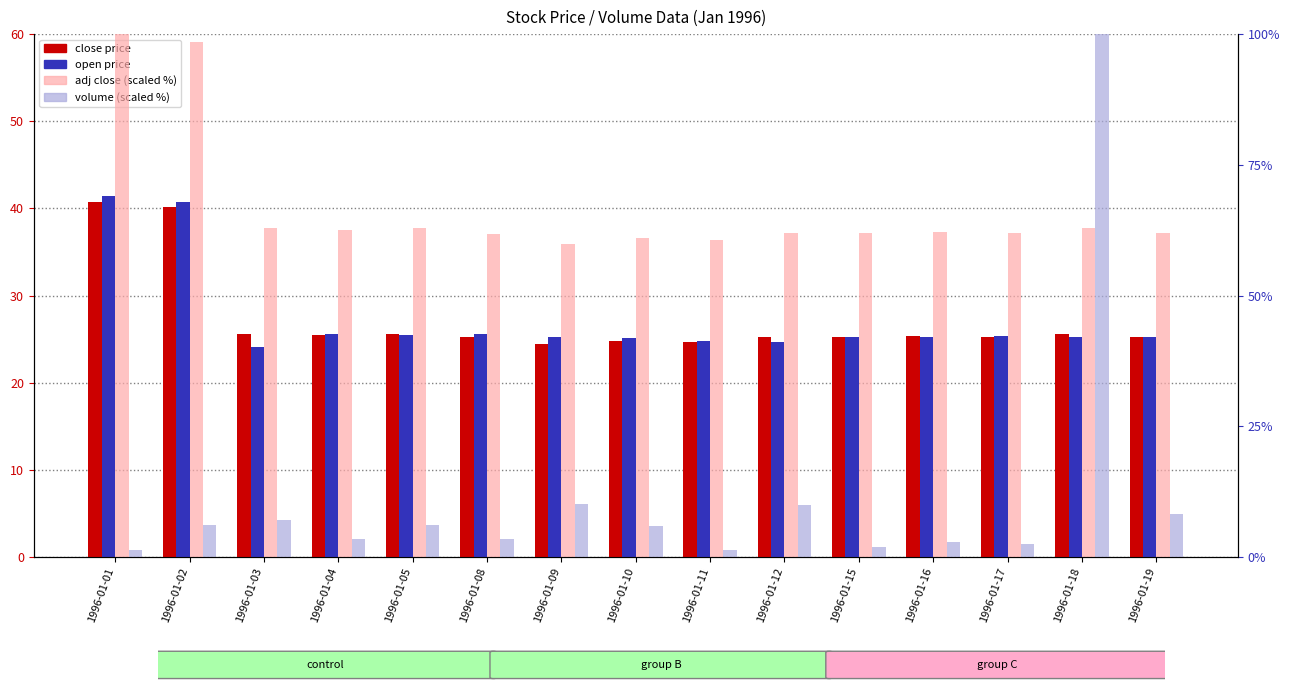

Which label corresponds to the largest value in the chart?

1996-01-01